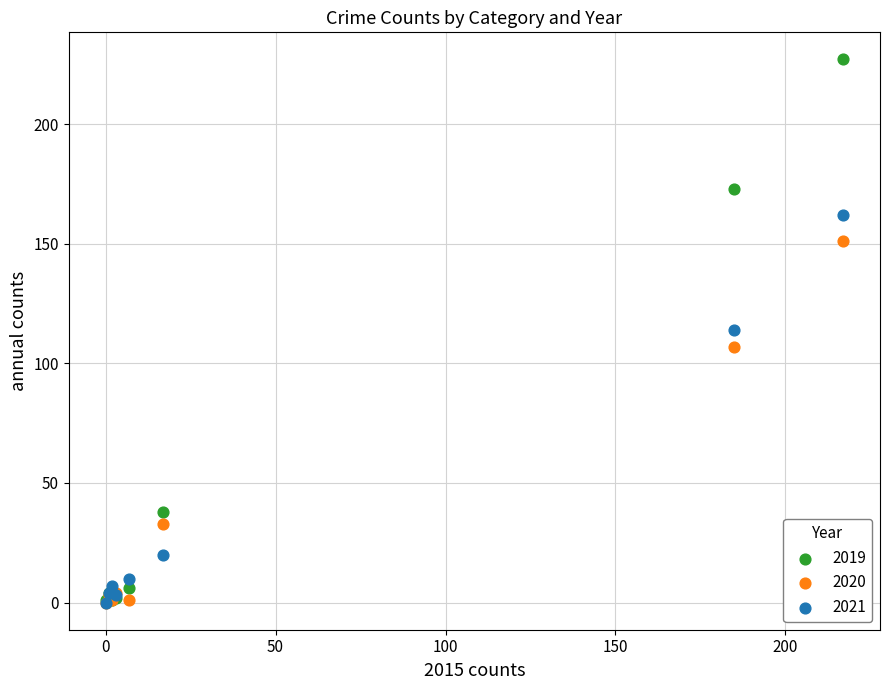

In the 2020 series, what Y value is closest to 75?

107